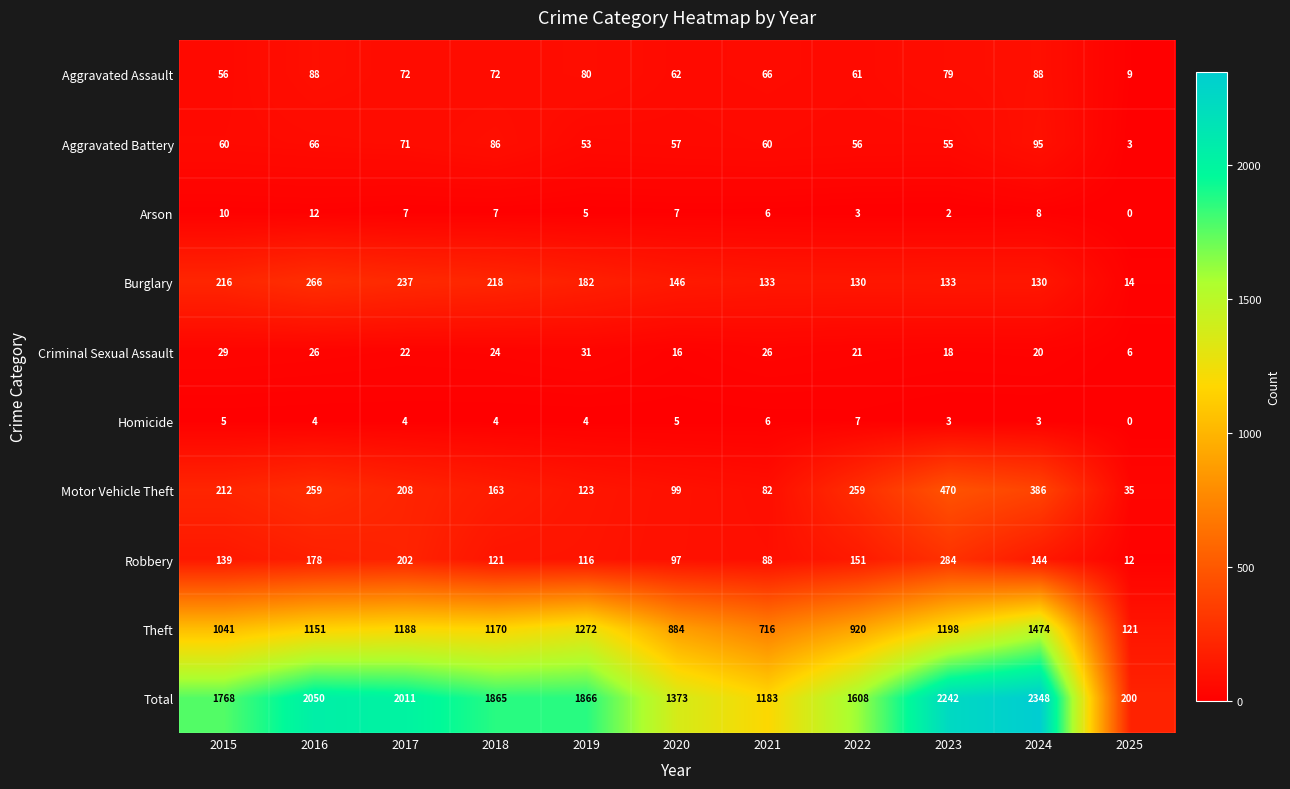

Is the value of Theft at 2023 greater than the value of Homicide at 2020?

Yes